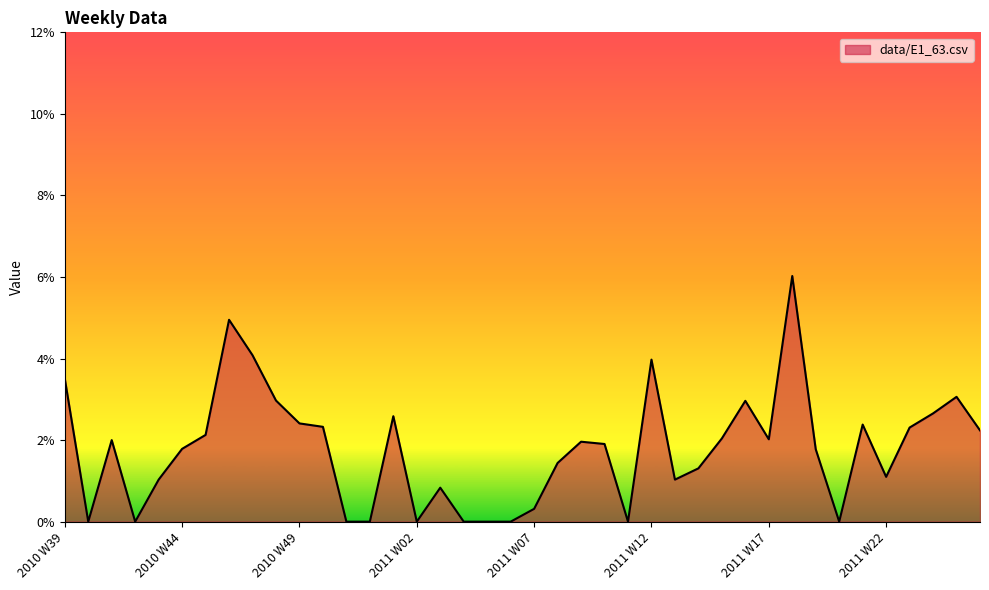

At which label is the value closest to 0?

2010 W40